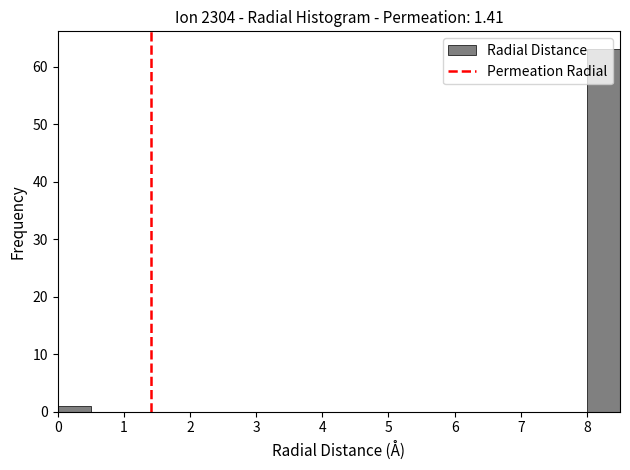

Which range on the x-axis has the tallest bar?

8.0 to 8.5